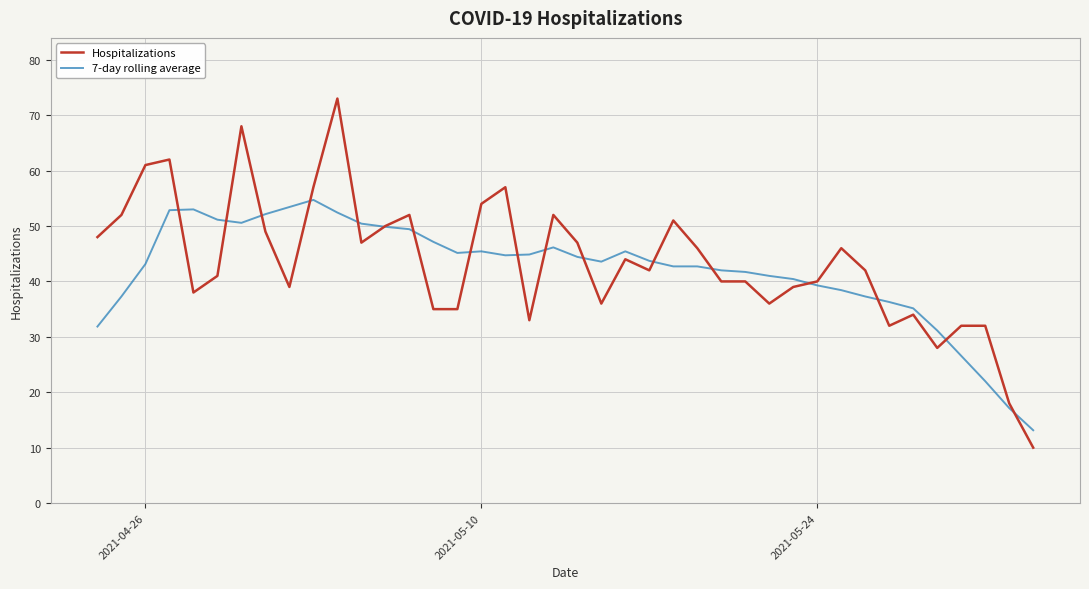

What is the minimum value shown in the chart?

10.0